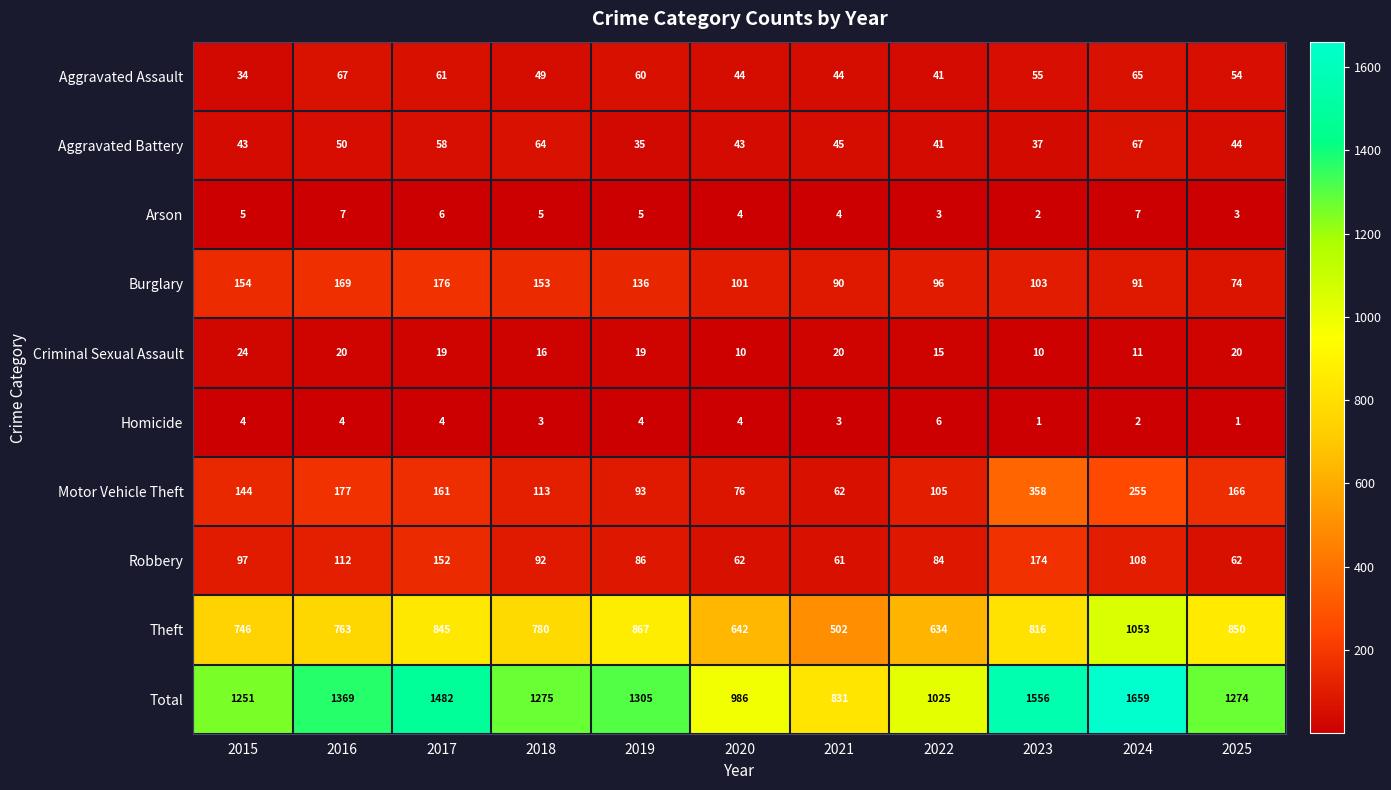

True or false: Theft has a value of 387 at 2025.

False